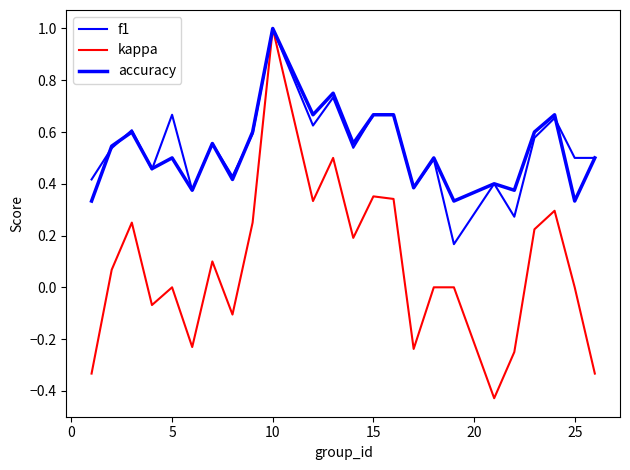

Which category has the highest value in the kappa series?

10